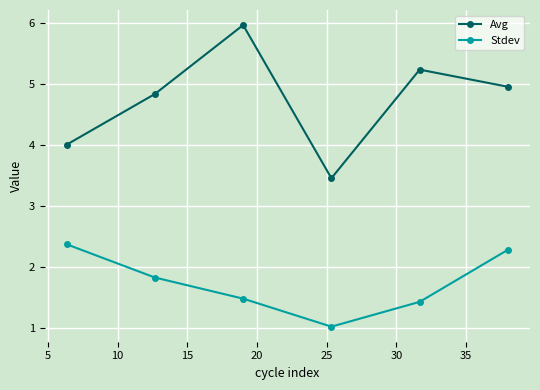

True or false: Stdev and Avg cross at least once.

False